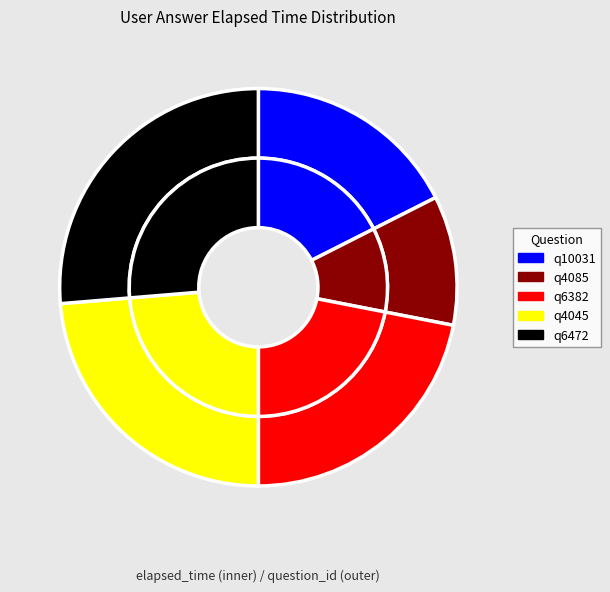

What portion of the pie excludes q4045?

76.3%